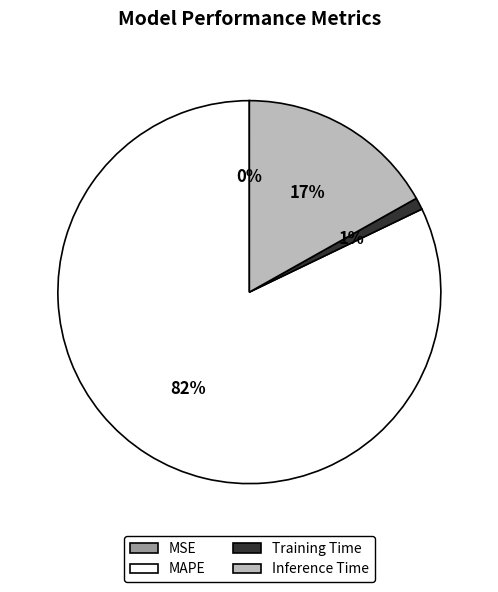

Which slice is the largest?

MAPE